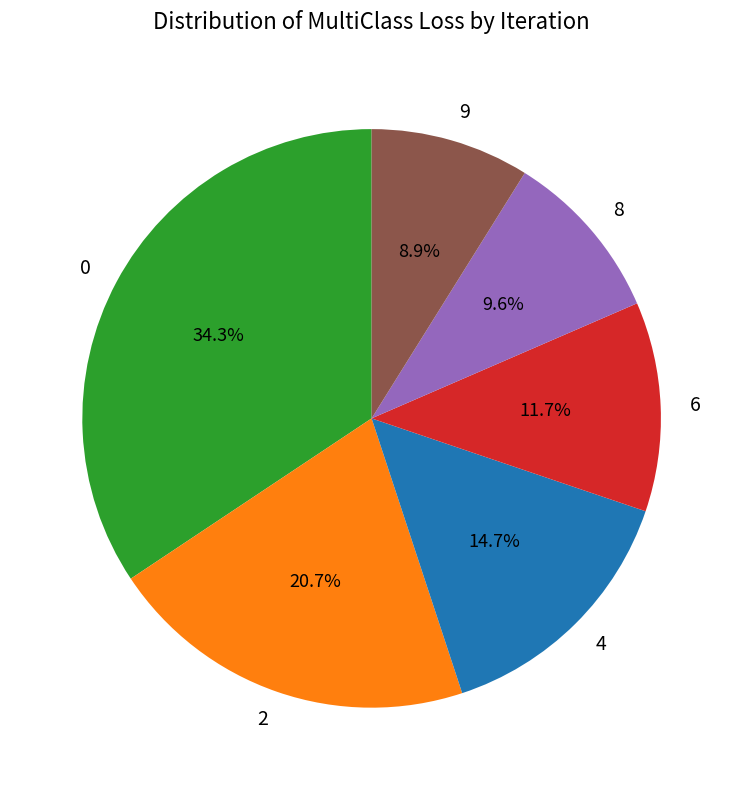

Between 4 and 6, which is larger?

4